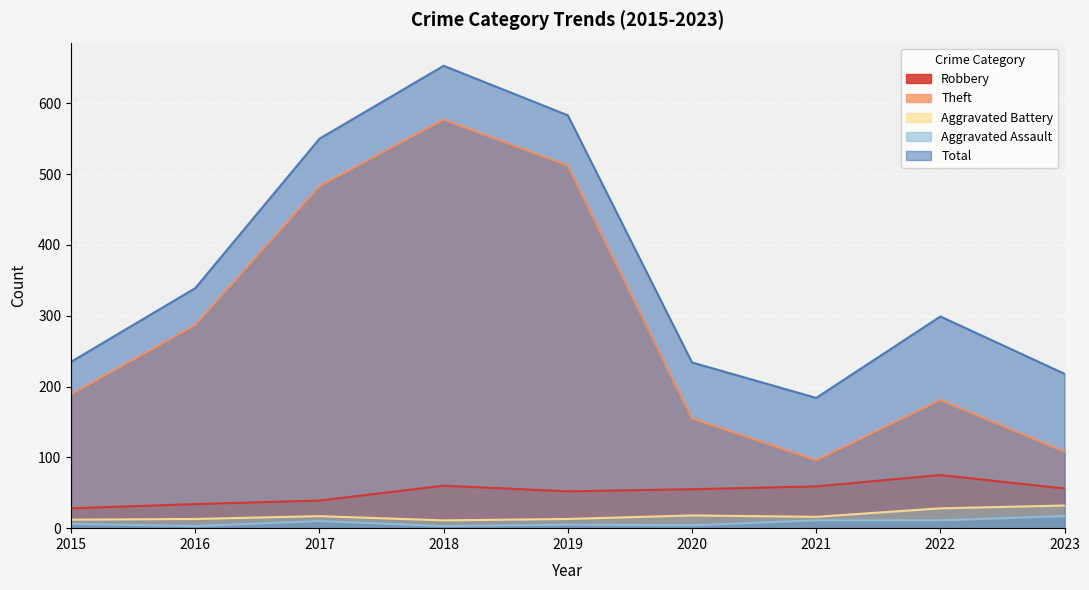

What is the value of the Aggravated Assault point at the 7th from the left?

11